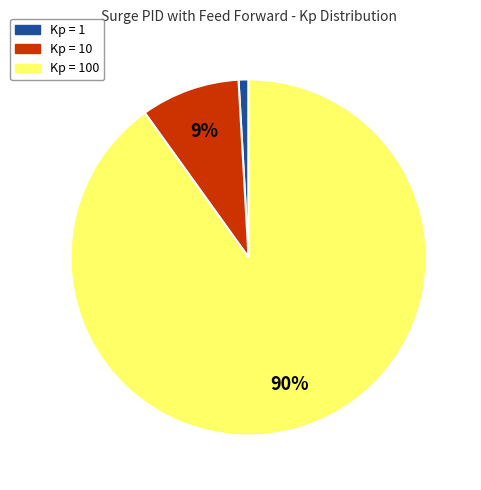

To the nearest percent, what is the average slice percentage?

33%